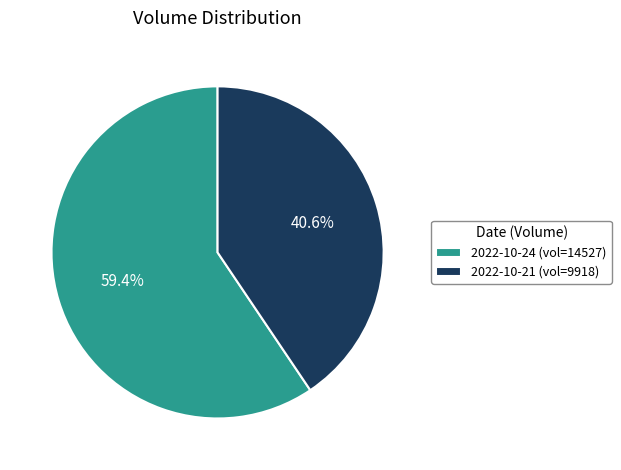

What is the largest slice in the pie chart?

2022-10-24 (vol=14527)